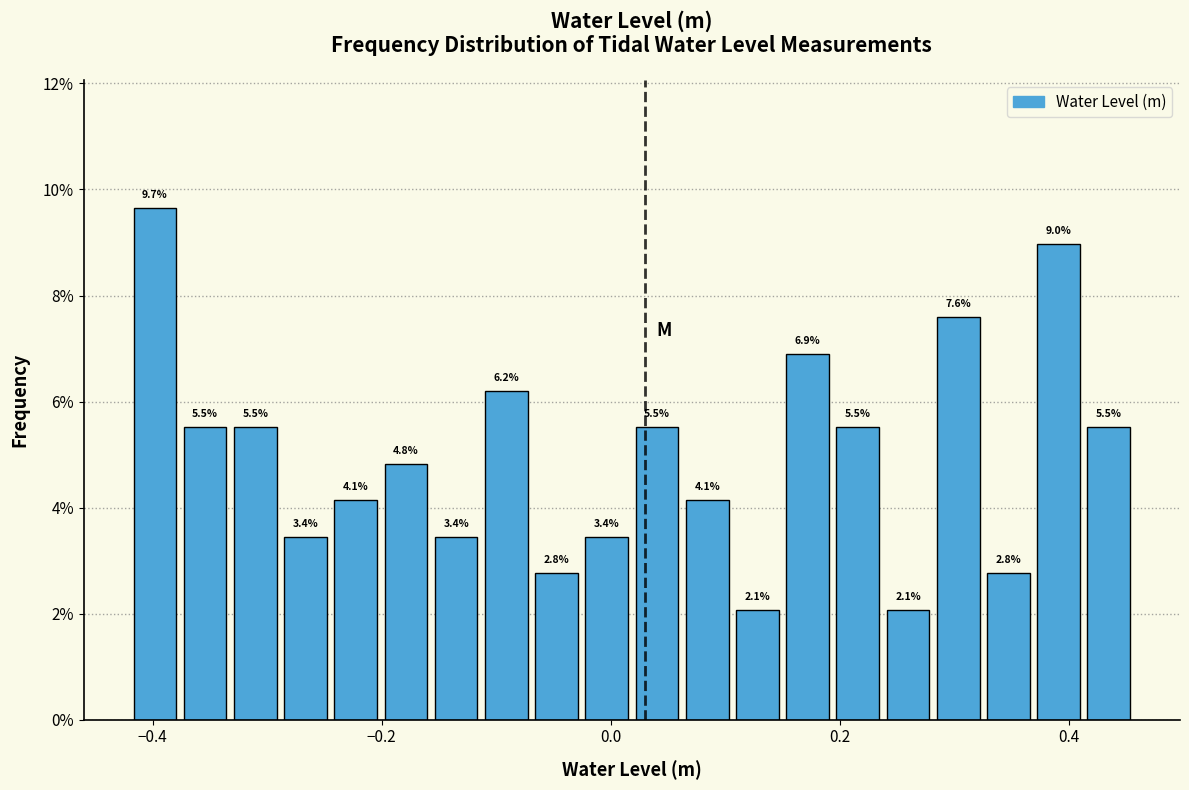

Read against the x-axis, roughly where is the centre of the tallest bar?

-0.40